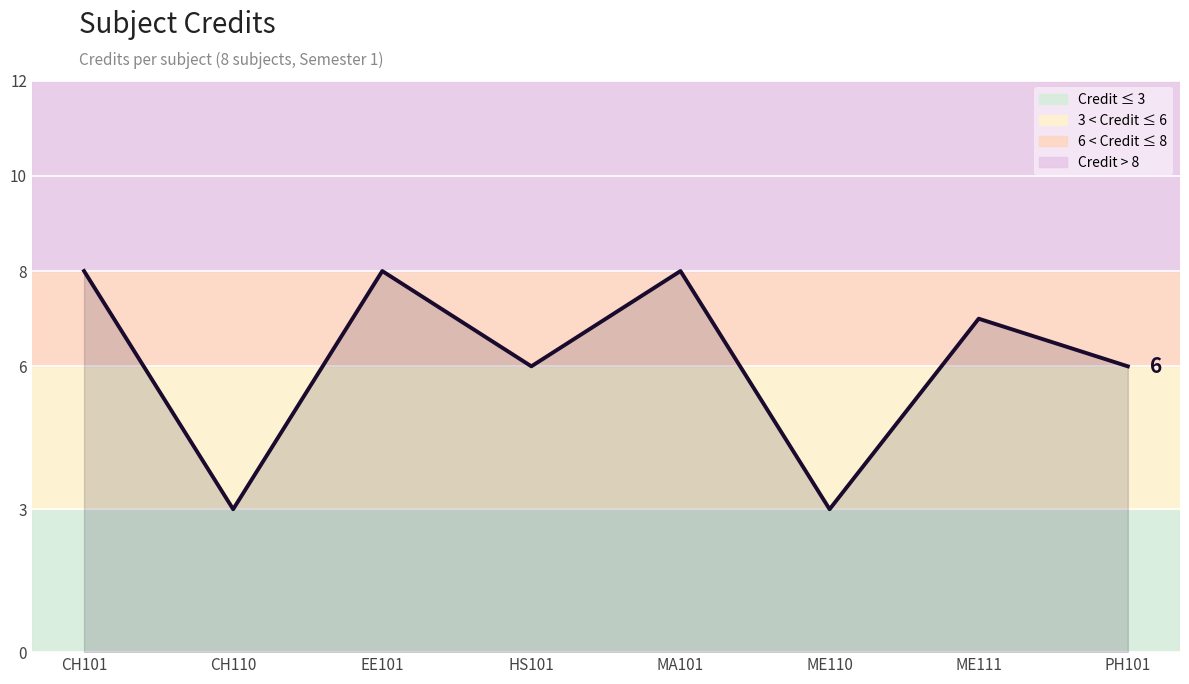

What is the ratio of the value at CH110 to the value at ME111?

0.4